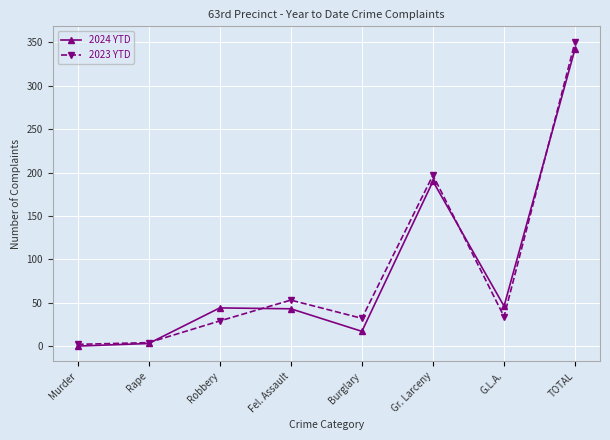

The value of 2023 YTD at Burglary is 32. True or false?

True